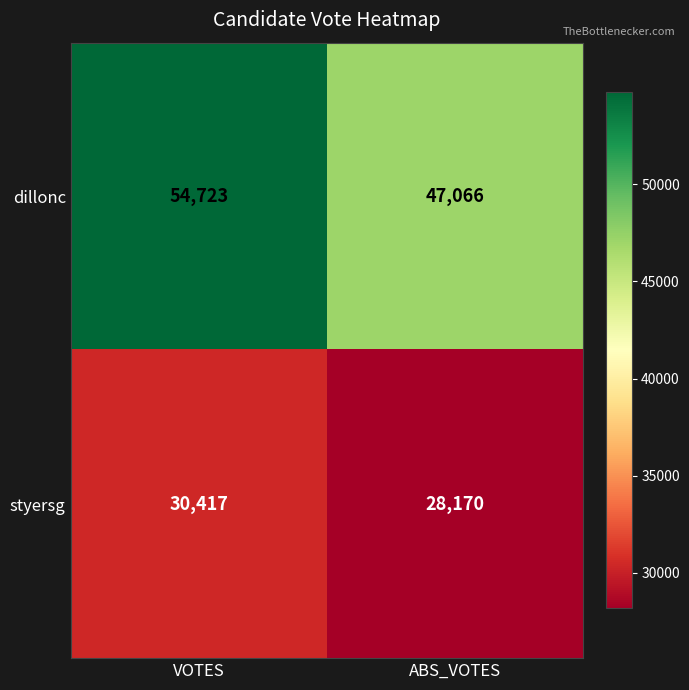

What is the approximate value of styersg at ABS_VOTES?

28170